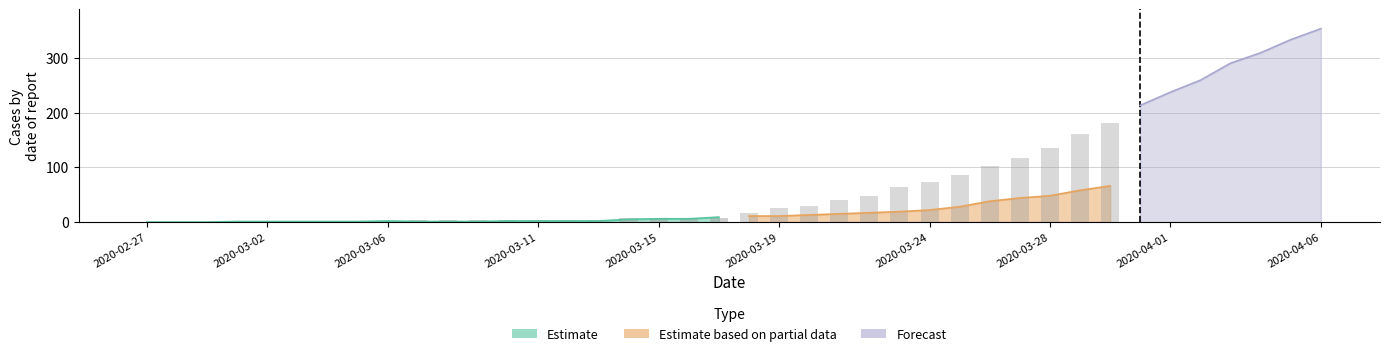

What is the average value of the Estimate based on partial data series?

34